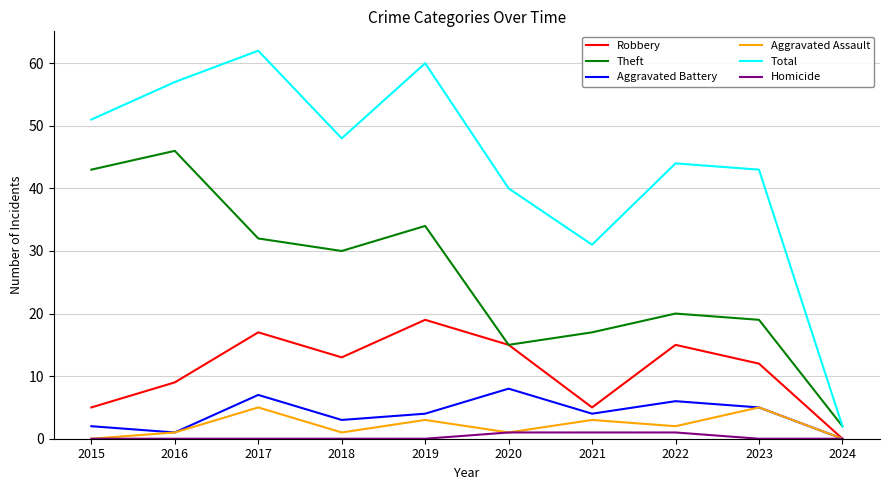

Count the number of data series in this chart.

6